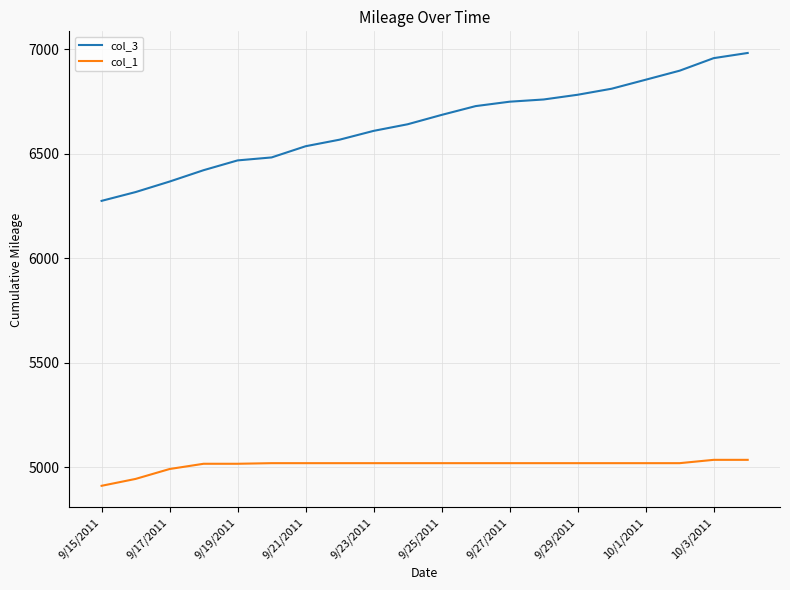

Is this an area chart (filled region under the line)?

No